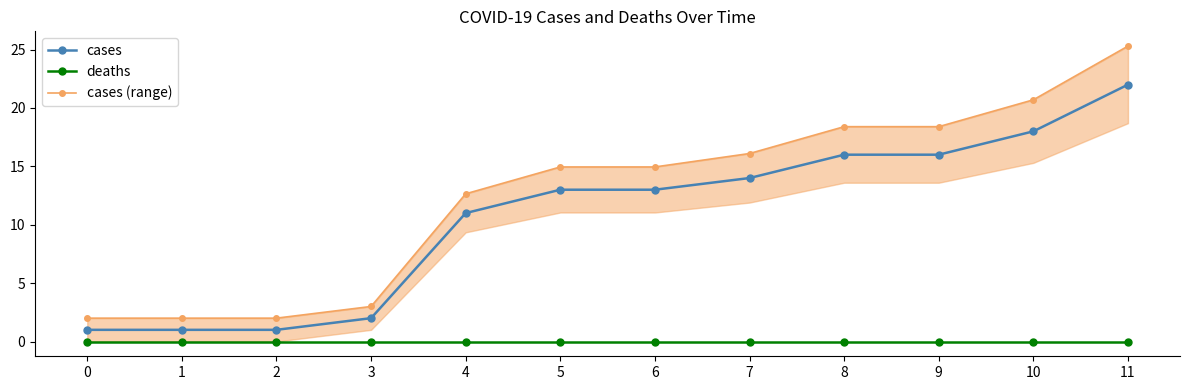

Rank the series by their maximum value, from highest to lowest.

cases (range), cases, deaths